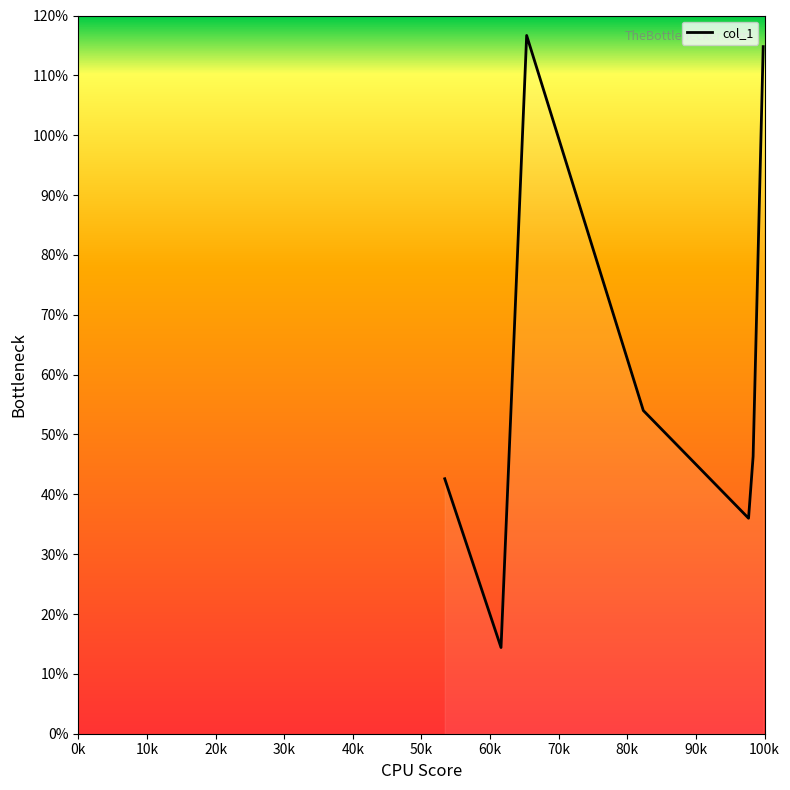

What is the sum of all values?

424.8